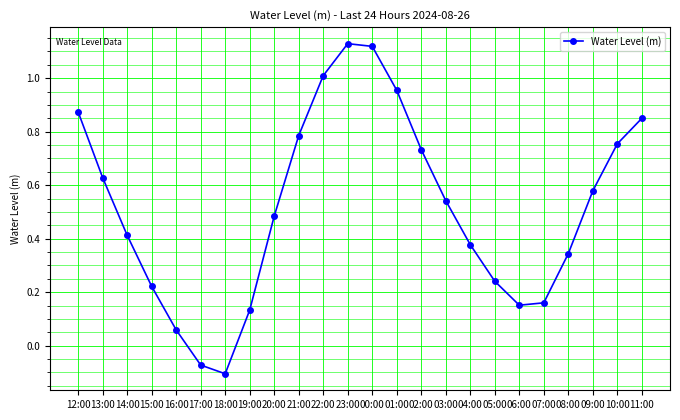

The value at 01:00 is 0.3. True or false?

False